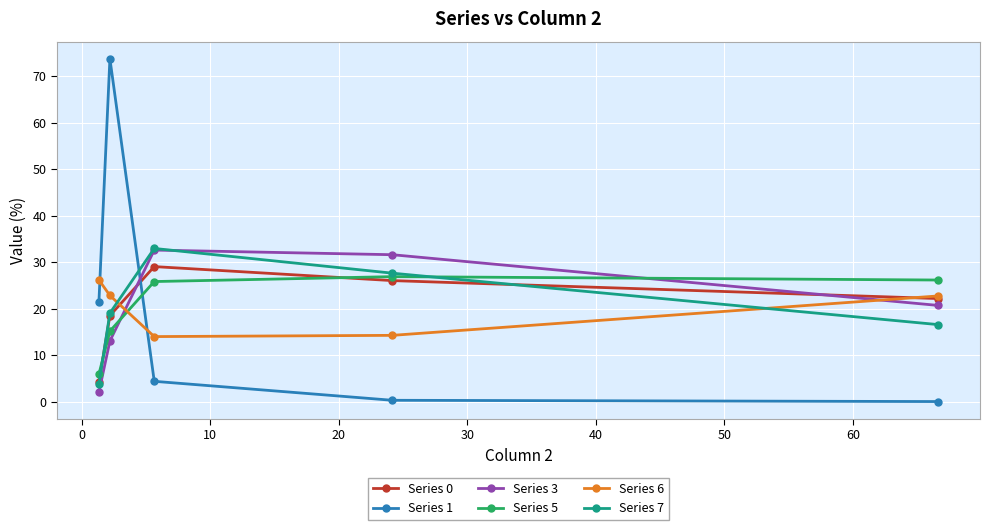

What is the highest value of the Series 7 series?

33.0